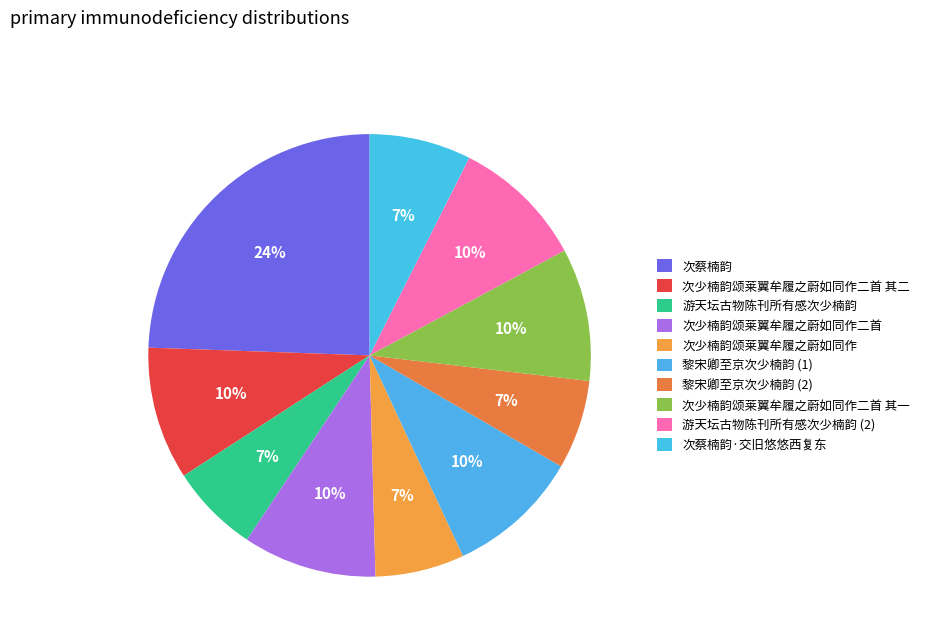

Is there a majority slice in this chart?

No